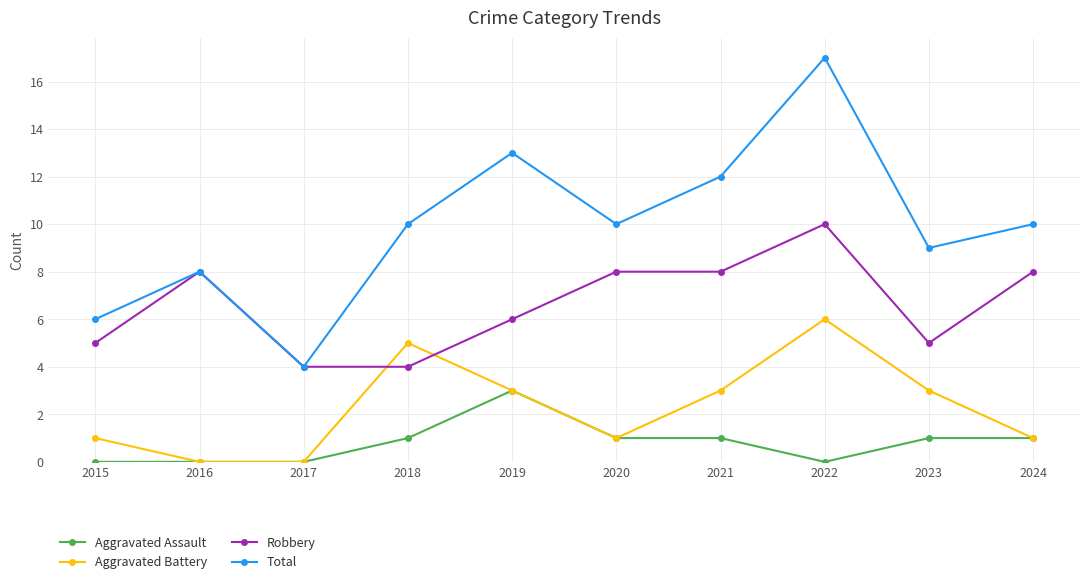

How many times do Aggravated Battery and Robbery cross each other?

2